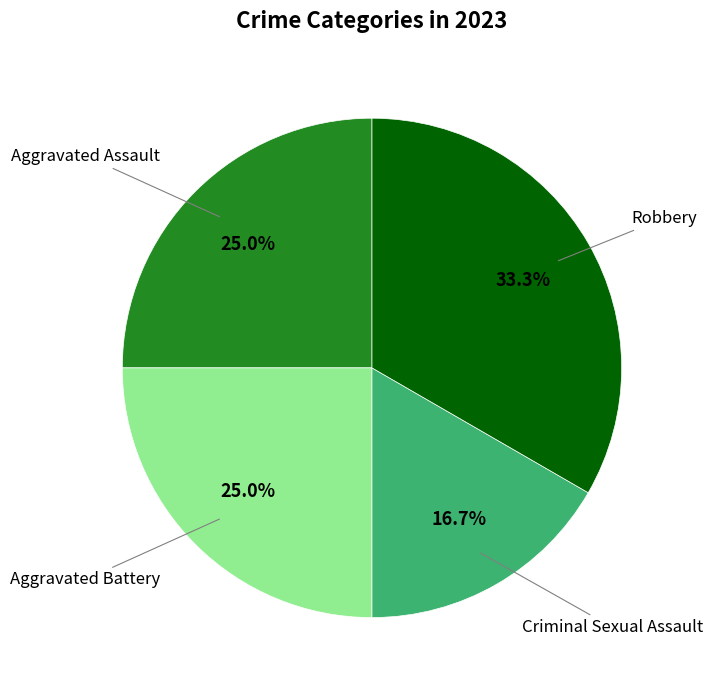

Does any single category account for the majority?

No